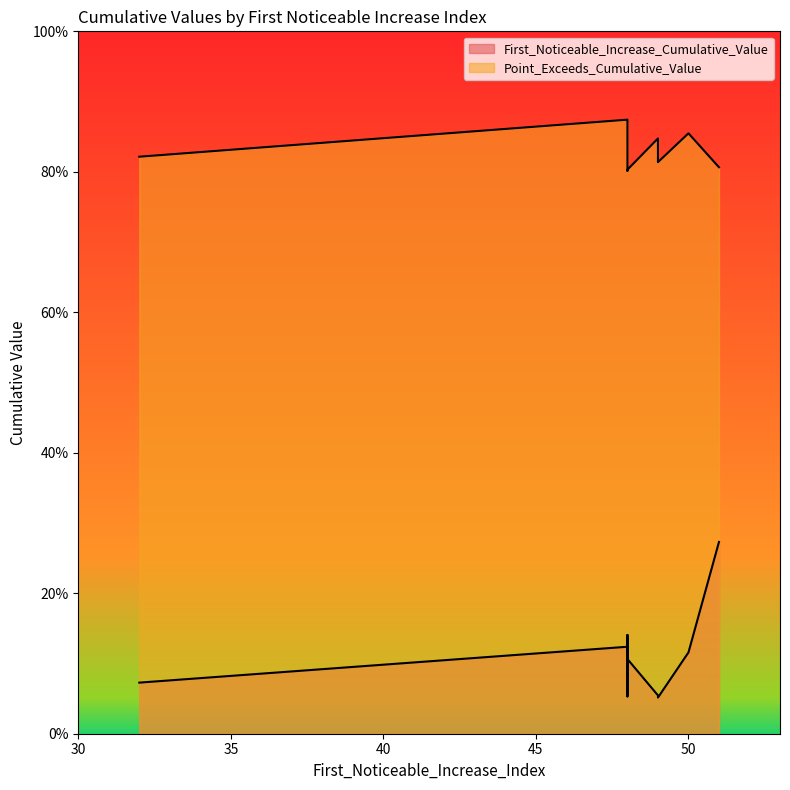

The value of First_Noticeable_Increase_Cumulative_Value at 48 is 0.2. True or false?

False